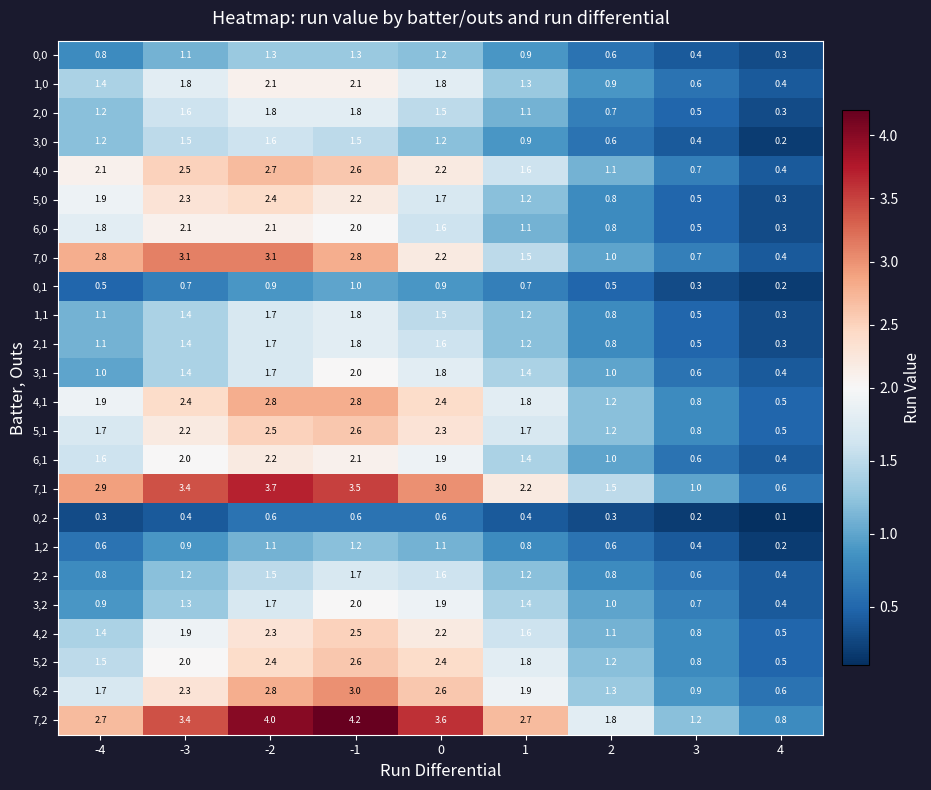

At which label does 2,2 first exceed 1?

-3